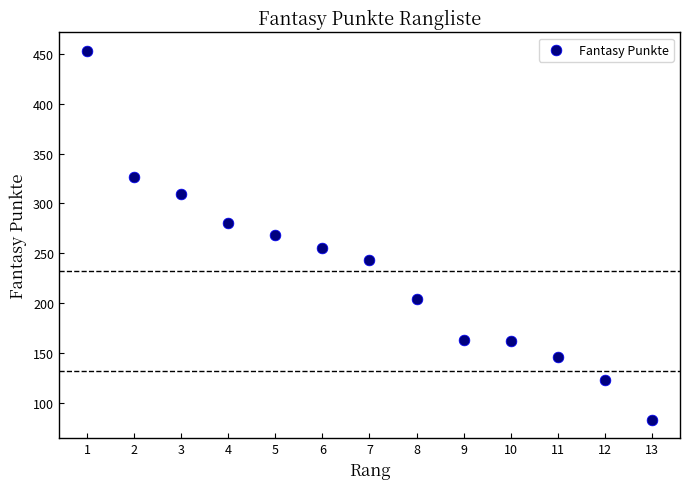

What is the range of Y values (max minus min)?

370